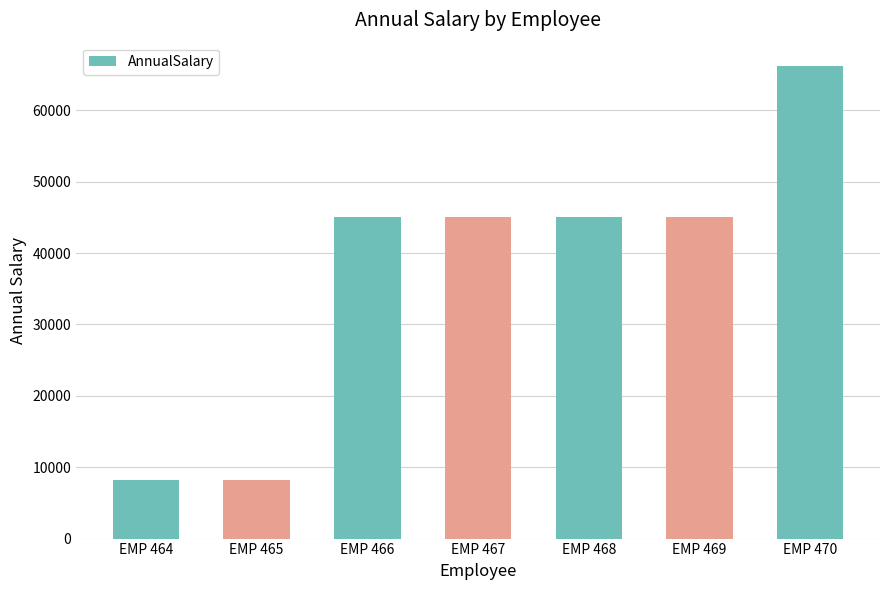

Which has a higher value, EMP 464 or EMP 468?

EMP 468